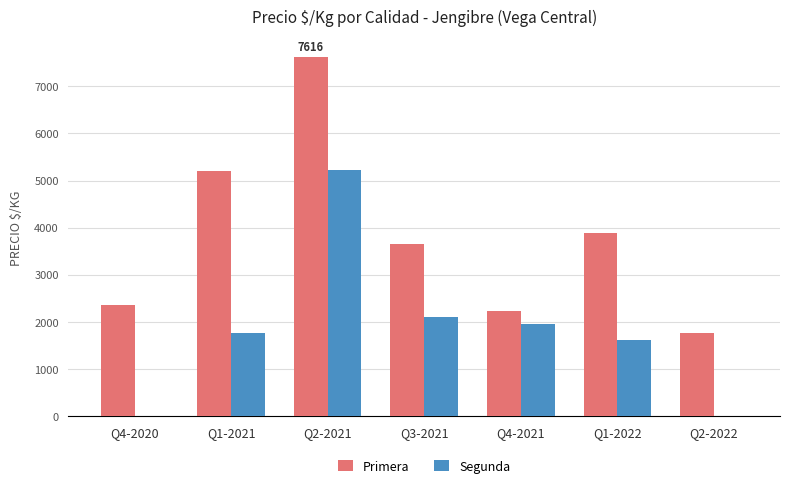

At which category does the chart reach its peak across all series?

Q2-2021